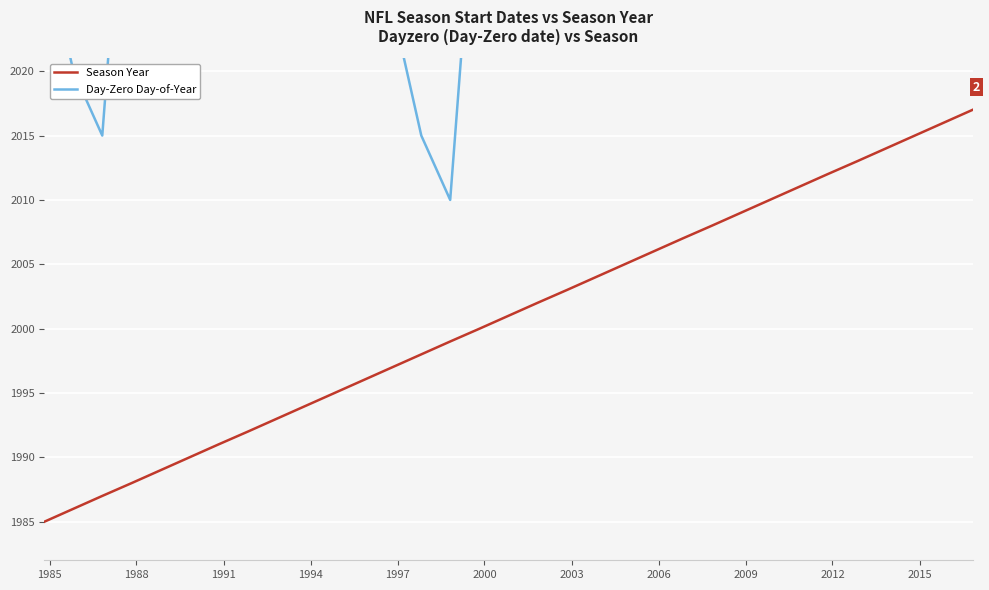

True or false: Season Year and Day-Zero Day-of-Year intersect in this chart.

False